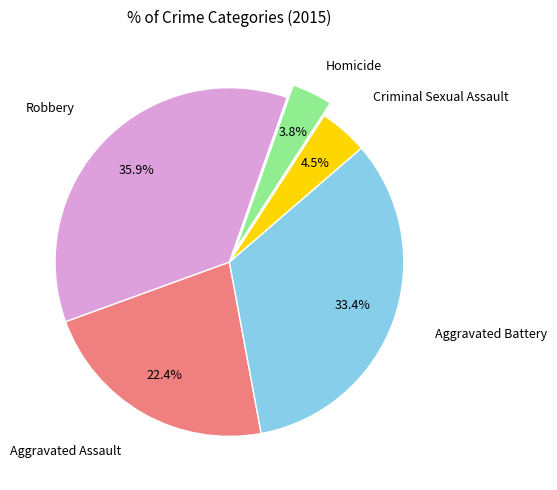

Does Criminal Sexual Assault account for over 50% of the chart?

No